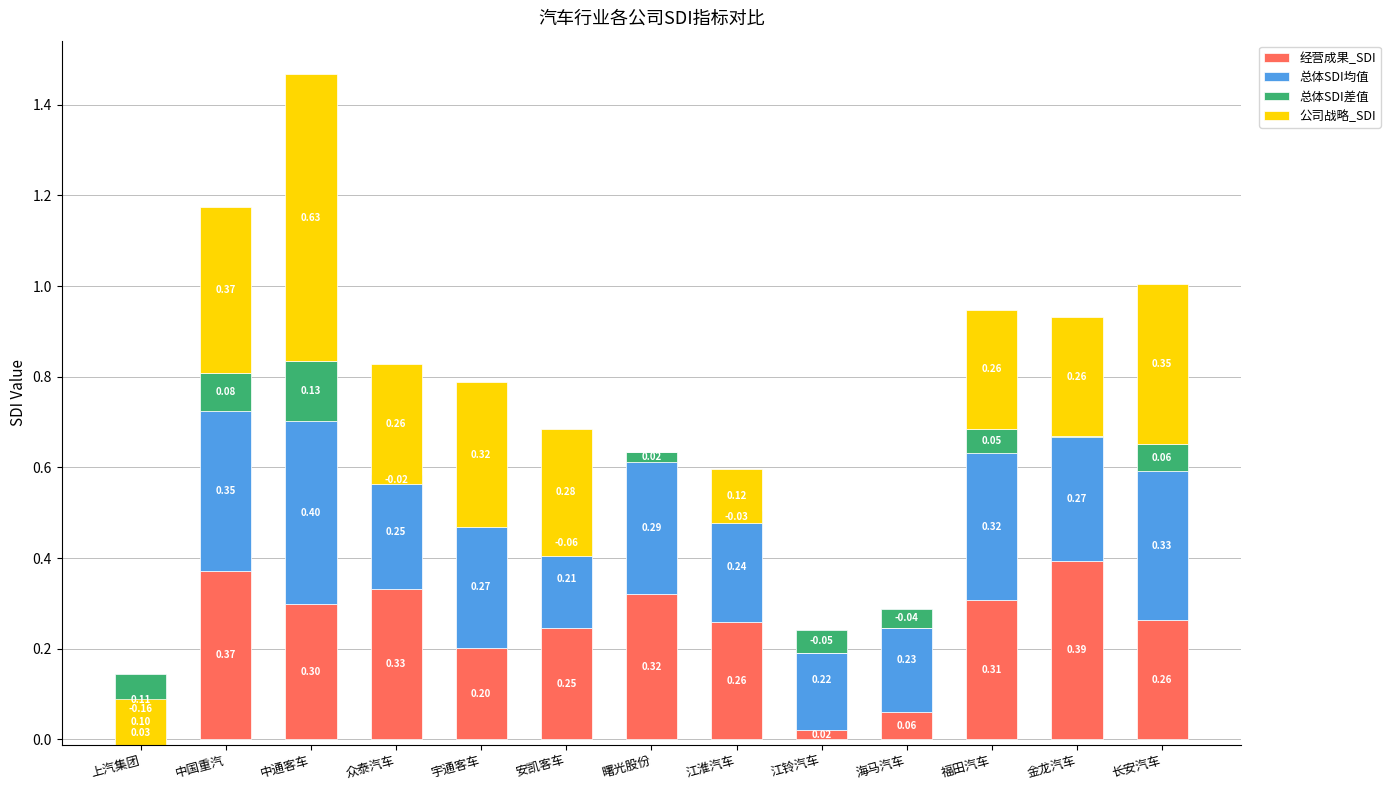

What is the label of the 8th bar from the right?

安凯客车